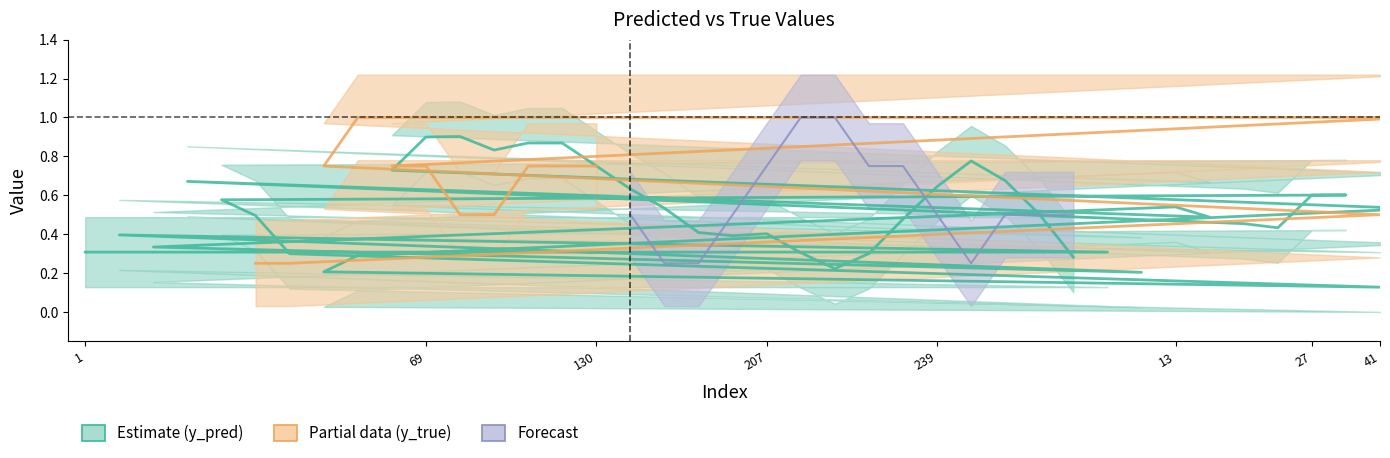

What is the greatest value displayed?

1.0